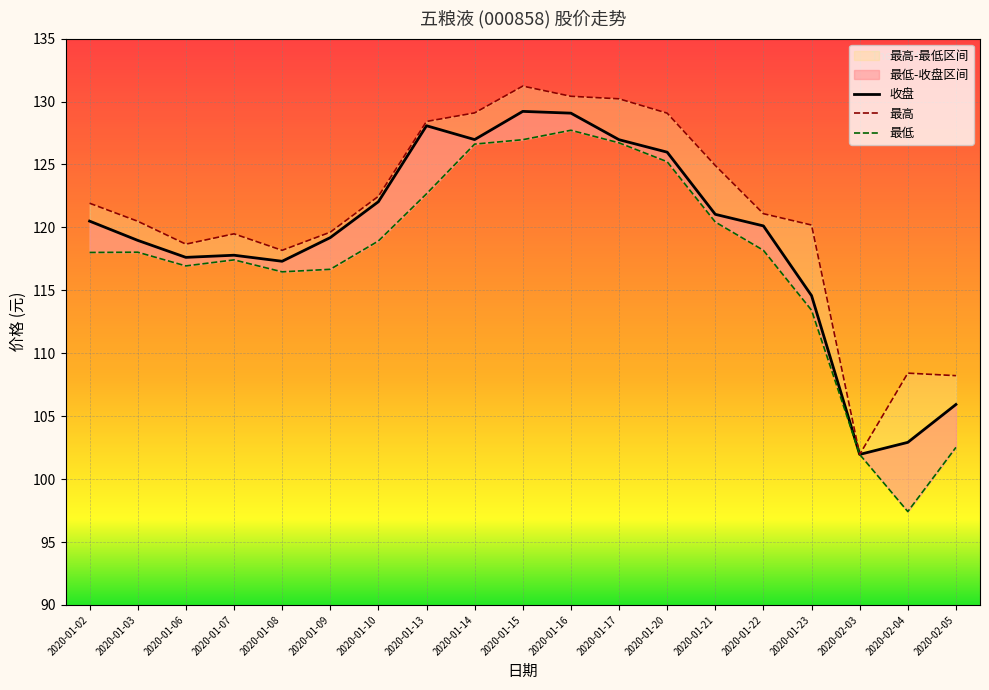

Reading left to right, what are all the values shown in this chart?

收盘: 120.5	119.0	117.6	117.8	117.3	119.2	122.0	128.1	127.0	129.2	129.1	127.0	126.0	121.0	120.1	114.6	102.0	102.9	105.9
最高: 121.9	120.5	118.7	119.5	118.2	119.6	122.5	128.4	129.1	131.2	130.4	130.2	129.1	124.9	121.1	120.2	102.0	108.4	108.2
最低: 118.0	118.0	116.9	117.4	116.5	116.7	118.9	122.7	126.6	127.0	127.7	126.7	125.2	120.4	118.2	113.4	102.0	97.4	102.5